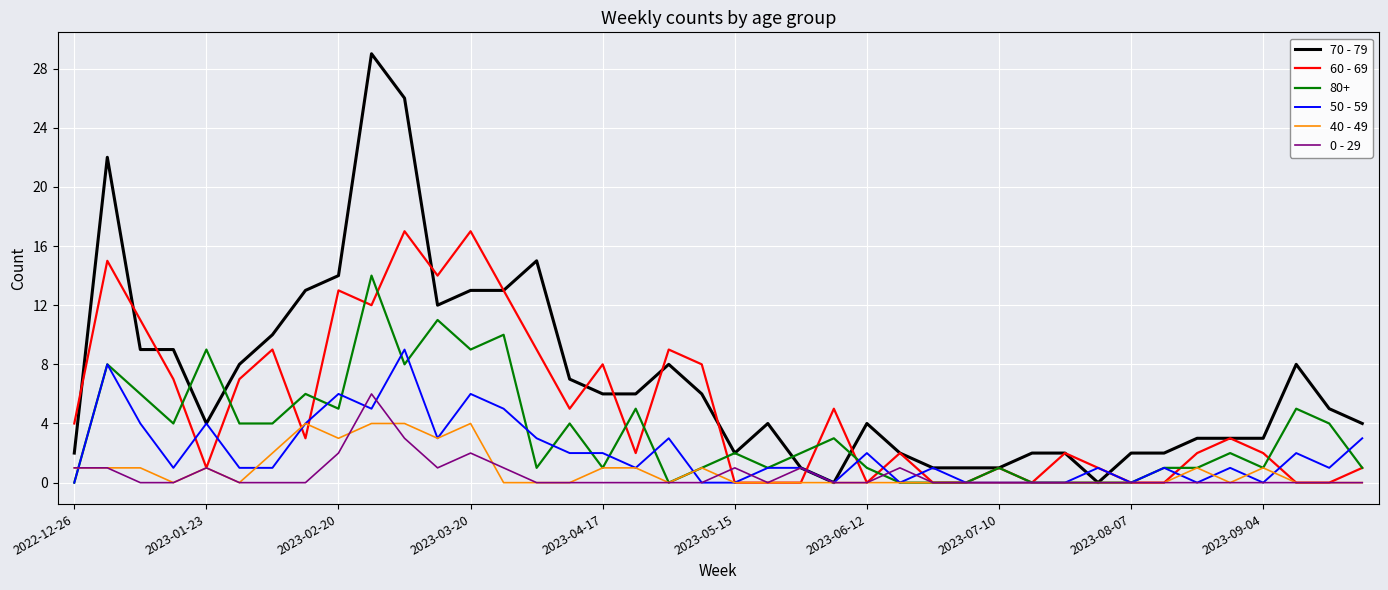

Rank the series by their maximum value, from lowest to highest.

40 - 49, 0 - 29, 50 - 59, 80+, 60 - 69, 70 - 79